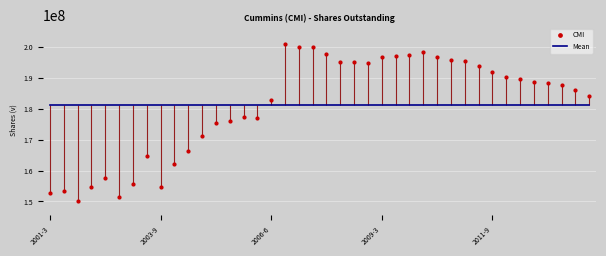

At which category is the sum across all series the highest?

17